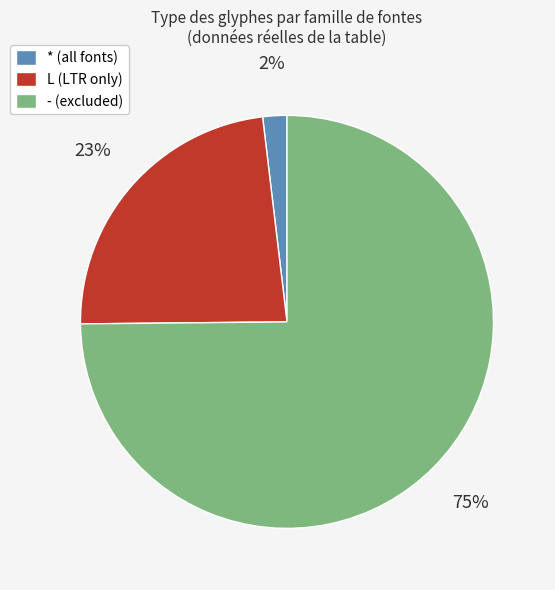

Which slice is the smallest?

*